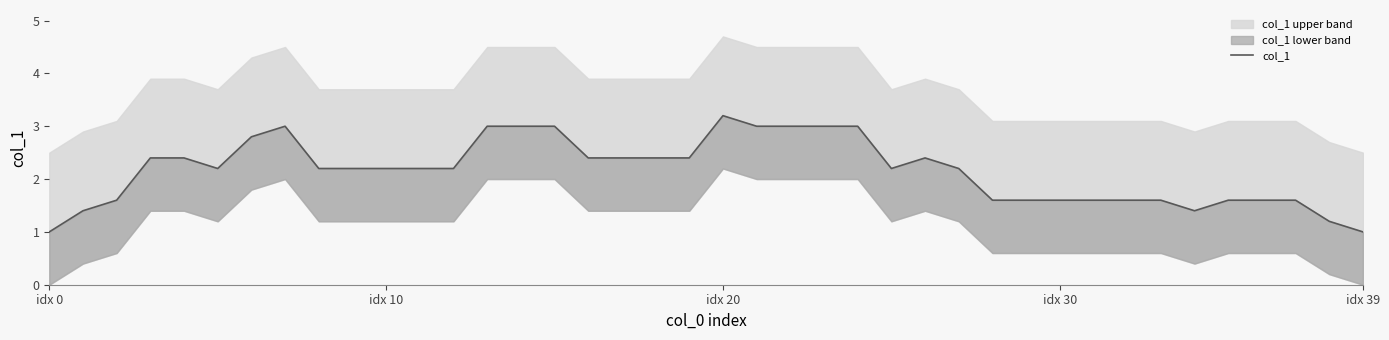

Reading left to right, what are all the values shown in this chart?

1.0	1.4	1.6	2.4	2.4	2.2	2.8	3.0	2.2	2.2	2.2	2.2	2.2	3.0	3.0	3.0	2.4	2.4	2.4	2.4	3.2	3.0	3.0	3.0	3.0	2.2	2.4	2.2	1.6	1.6	1.6	1.6	1.6	1.6	1.4	1.6	1.6	1.6	1.2	1.0